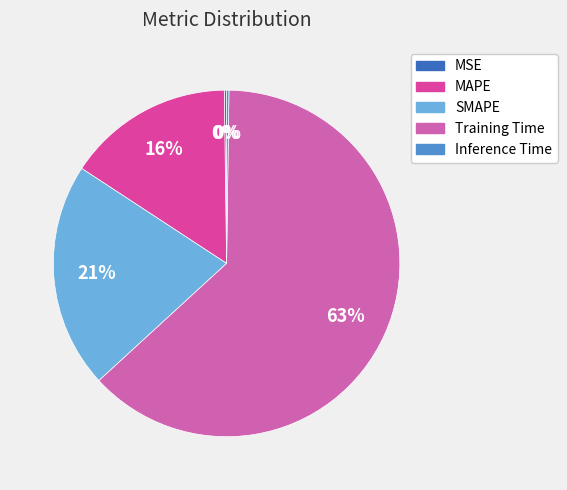

Does any single category account for the majority?

Yes